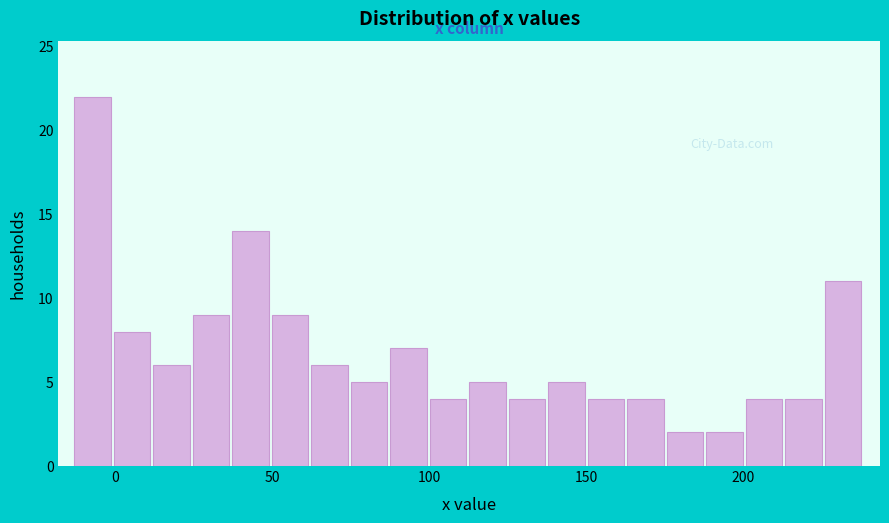

Around what value on the x-axis is the tallest bar? Give the approximate position of its centre, as read against the axis.

-5